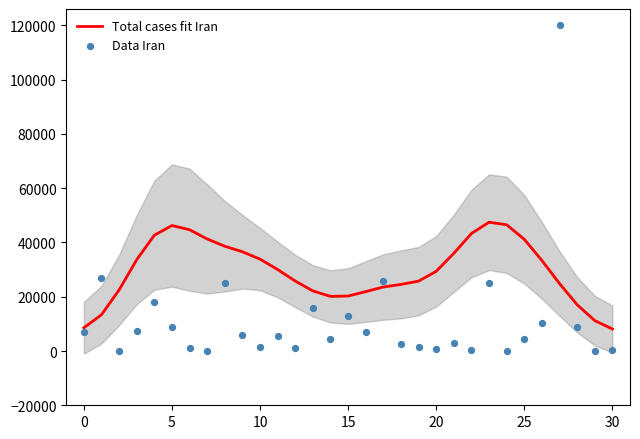

Which series has the widest spread of Y values?

Data Iran